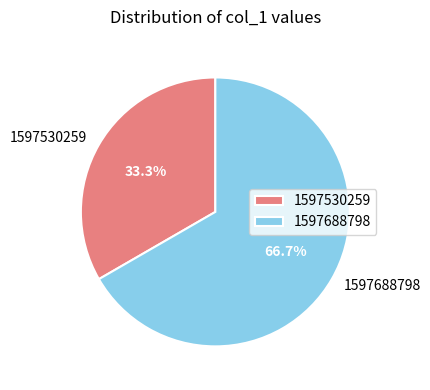

Is there a majority slice in this chart?

Yes